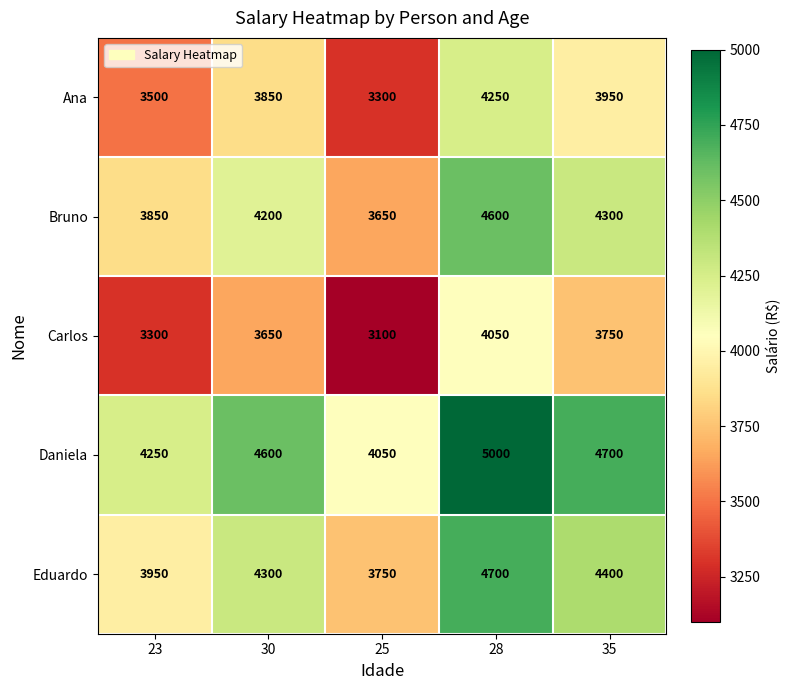

At which label is Eduardo closest to 4225?

30